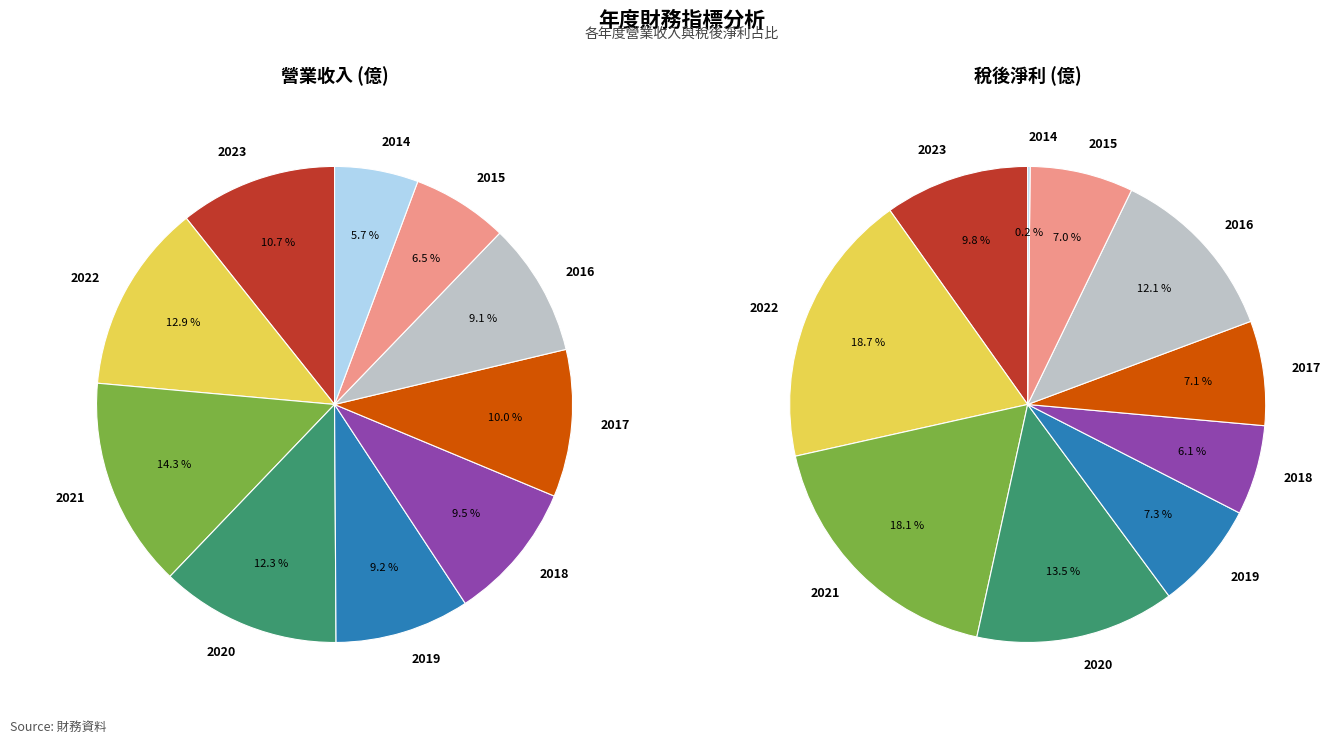

Is it true that 2019 is 1% of the pie?

False